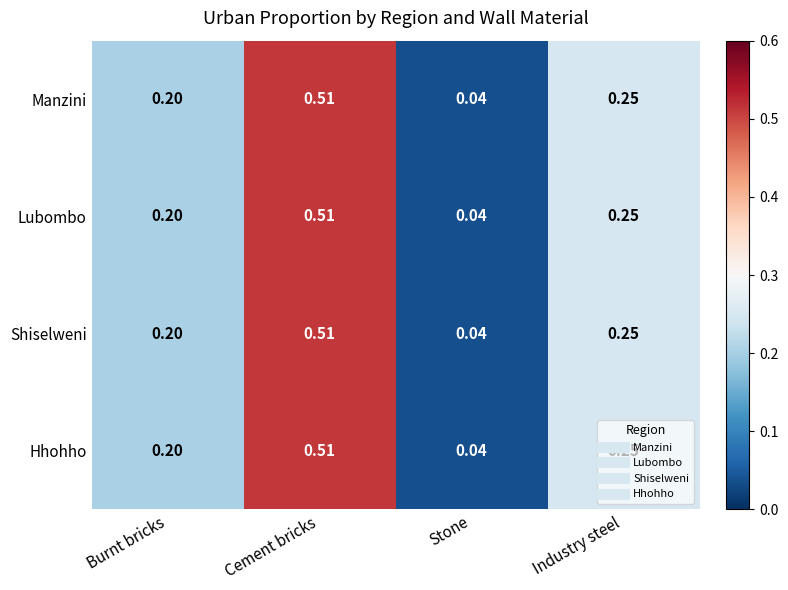

At how many categories does at least one series exceed 0?

4